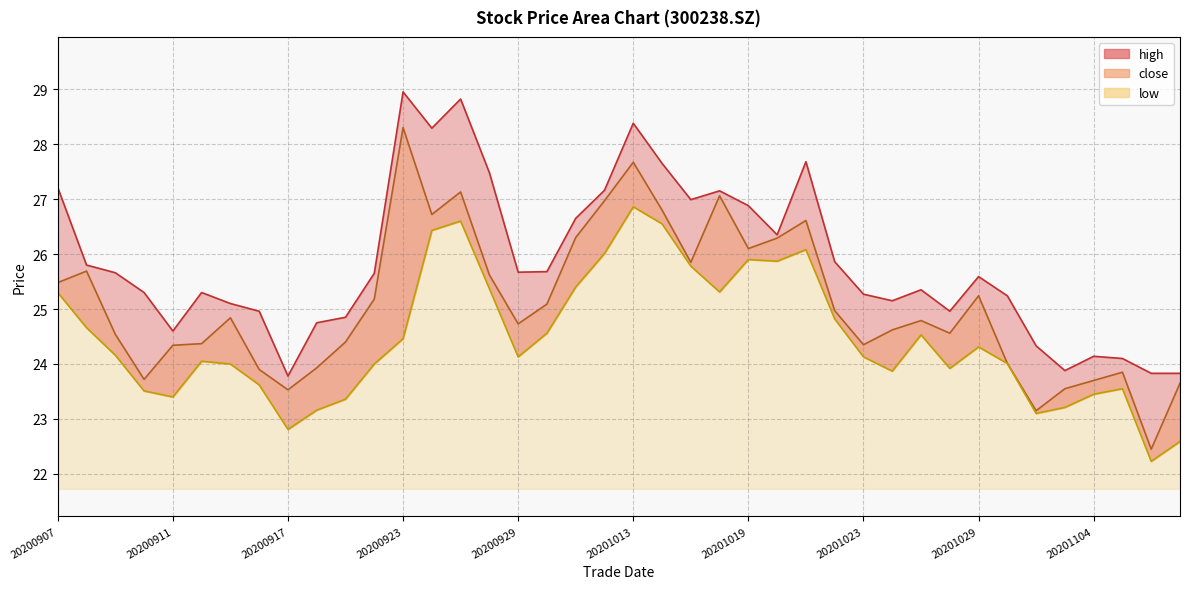

Reading left to right, extract all data points from this chart.

close: 25.5	25.7	24.5	23.7	24.3	24.4	24.8	23.9	23.5	23.9	24.4	25.2	28.3	26.7	27.1	25.6	24.7	25.1	26.3	27.0	27.7	26.8	25.9	27.1	26.1	26.3	26.6	25.0	24.4	24.6	24.8	24.6	25.2	24.0	23.1	23.6	23.7	23.9	22.4	23.6
high: 27.2	25.8	25.7	25.3	24.6	25.3	25.1	25.0	23.8	24.8	24.9	25.6	28.9	28.3	28.8	27.5	25.7	25.7	26.6	27.2	28.4	27.6	27.0	27.1	26.9	26.4	27.7	25.9	25.3	25.1	25.4	25.0	25.6	25.2	24.3	23.9	24.1	24.1	23.8	23.8
low: 25.3	24.7	24.2	23.5	23.4	24.1	24.0	23.6	22.8	23.2	23.4	24.0	24.5	26.4	26.6	25.4	24.1	24.6	25.4	26.0	26.9	26.6	25.8	25.3	25.9	25.9	26.1	24.8	24.1	23.9	24.5	23.9	24.3	24.0	23.1	23.2	23.4	23.6	22.2	22.6